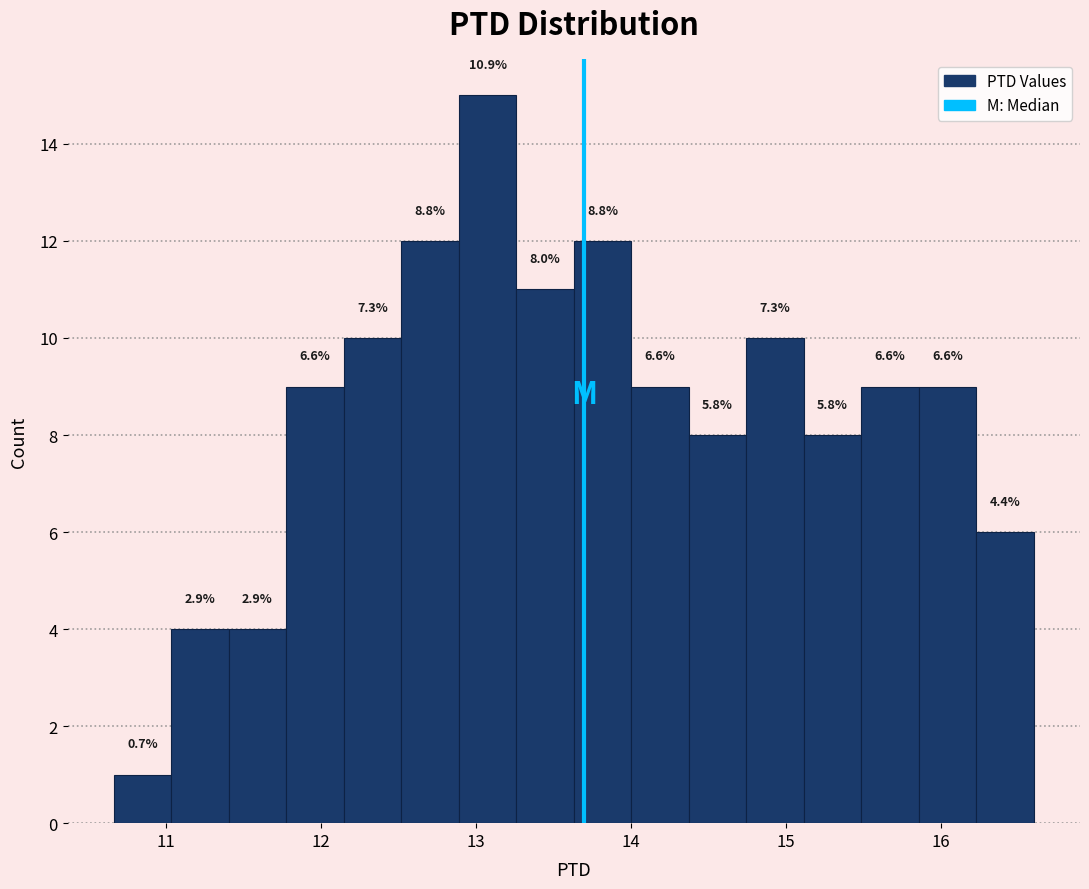

Read against the x-axis, roughly where is the centre of the tallest bar?

13.1